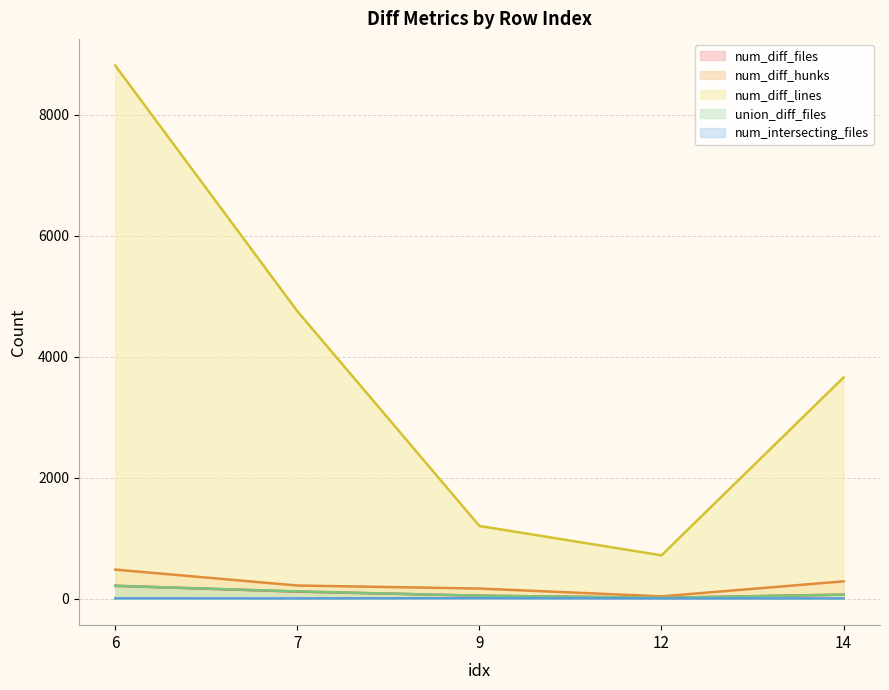

How many interior local valleys does the num_diff_hunks series have?

1